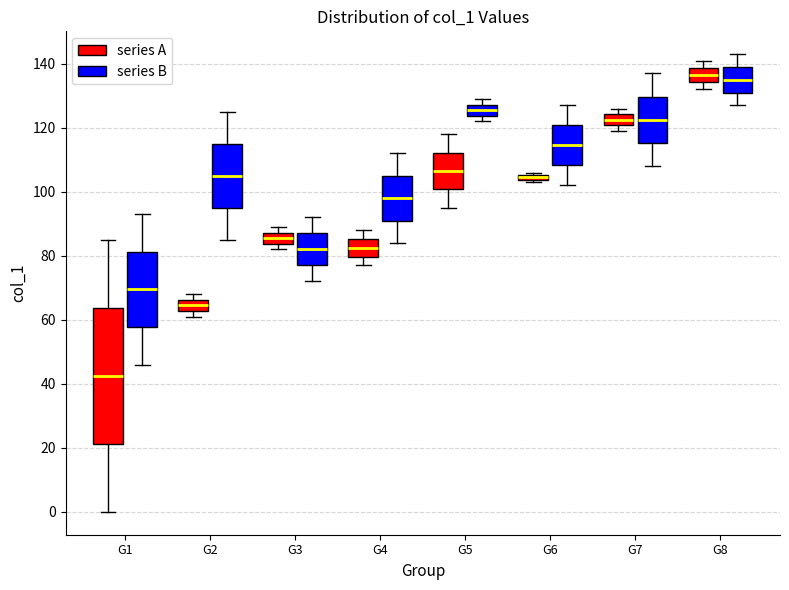

Which box is the tallest, from its lower edge to its upper edge?

G1 (series A)